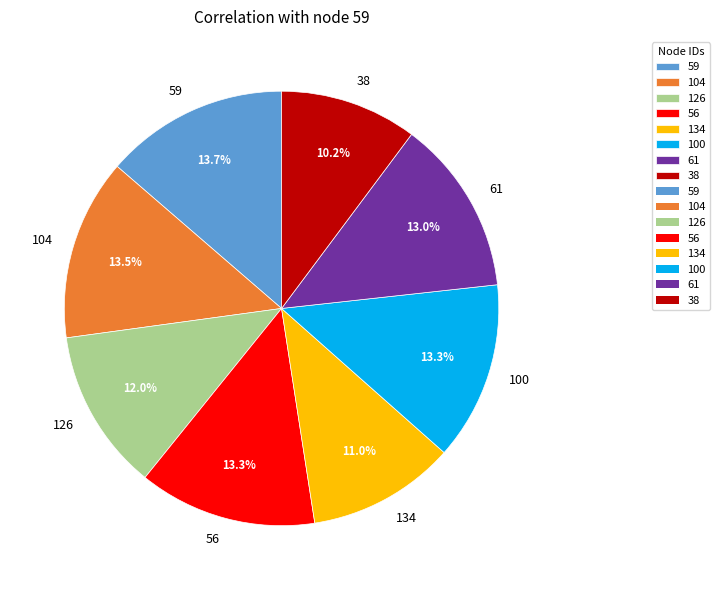

Is 56 the majority of the pie?

No